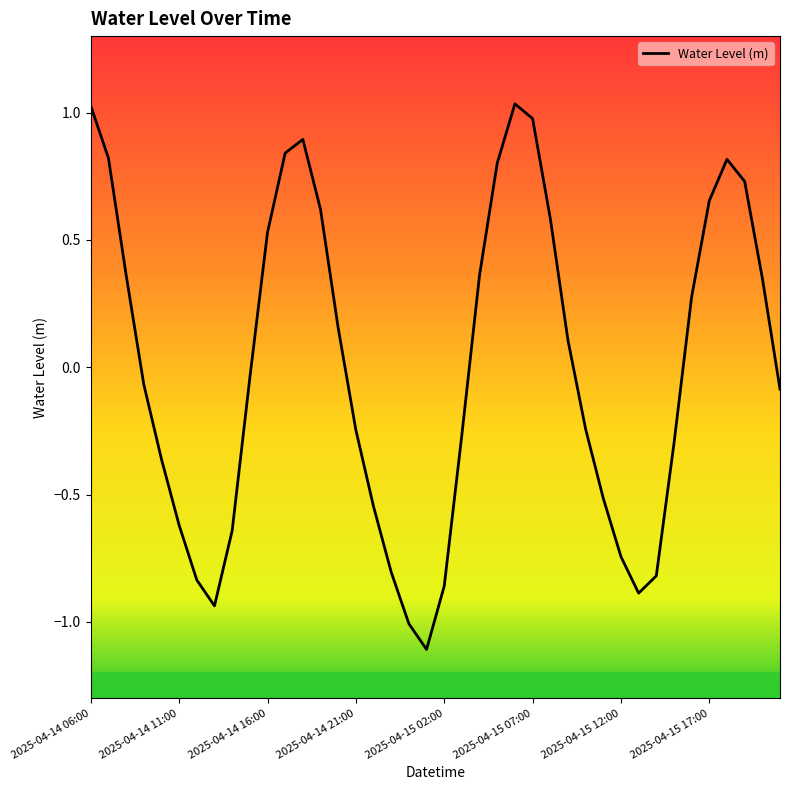

What is the minimum value shown in the chart?

-1.1